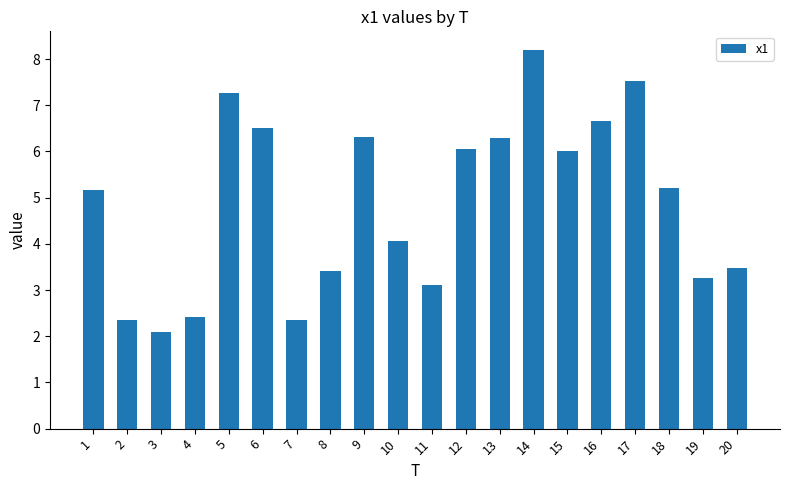

Reading left to right, extract all data points from this chart.

5.2	2.3	2.1	2.4	7.3	6.5	2.3	3.4	6.3	4.1	3.1	6.0	6.3	8.2	6.0	6.7	7.5	5.2	3.3	3.5